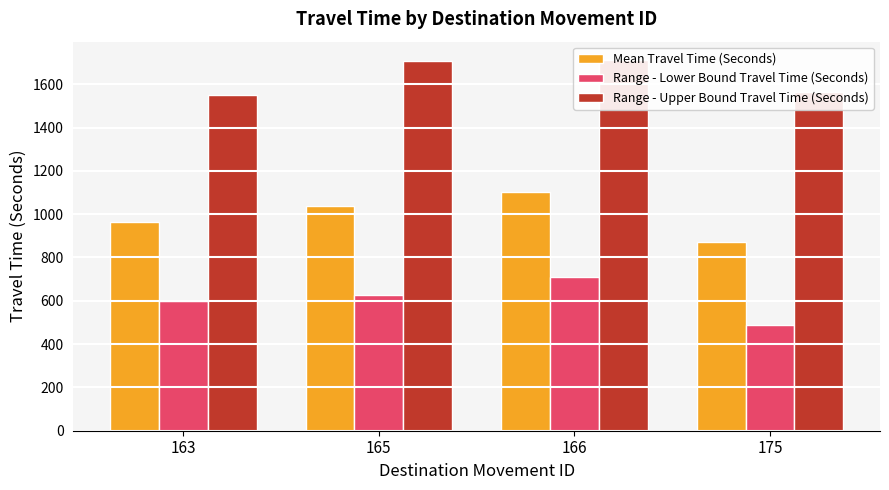

Which series changed the most between 166 and 175?

Mean Travel Time (Seconds)